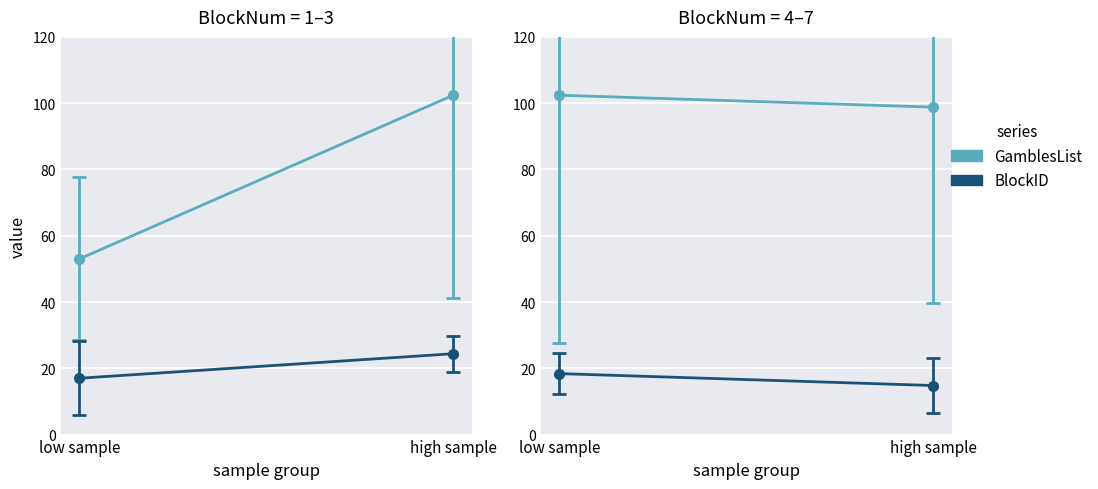

What is the label of the 1st point from the right?

high sample